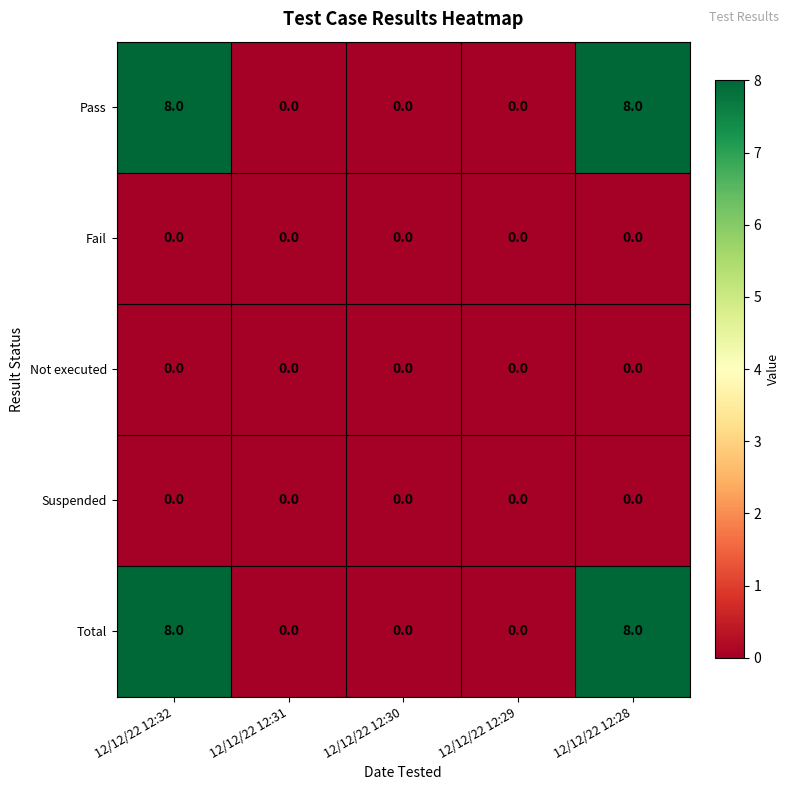

Count the Total values in the range 0 to 8.

5